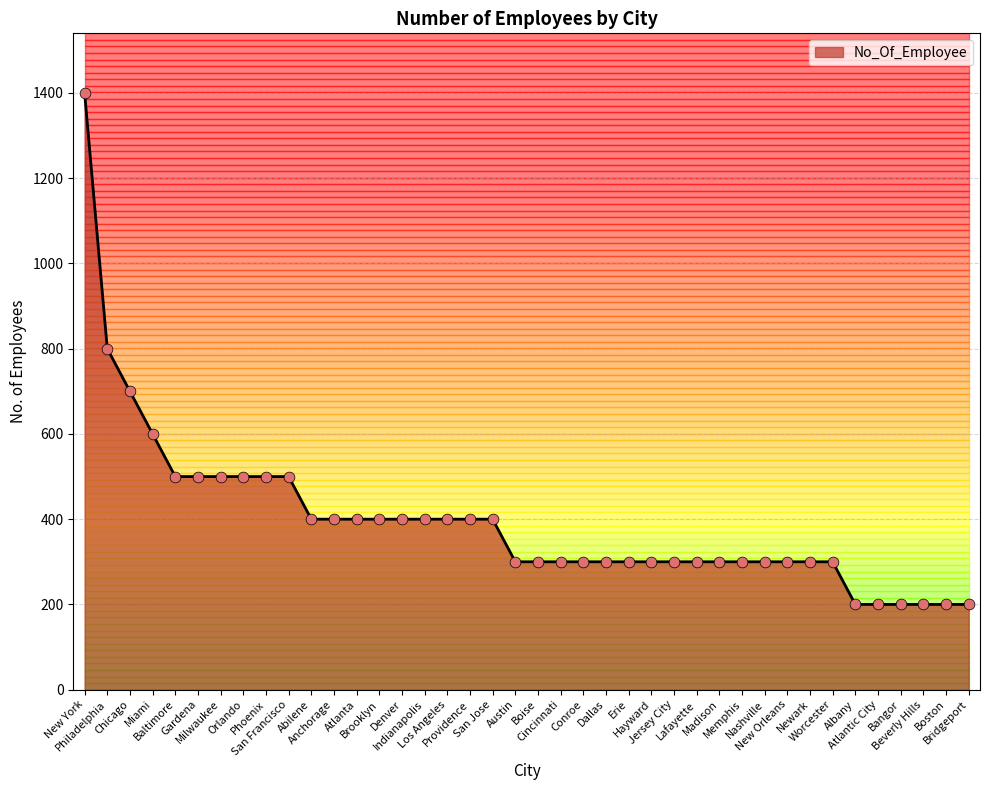

Between San Jose and New York, which is larger?

New York